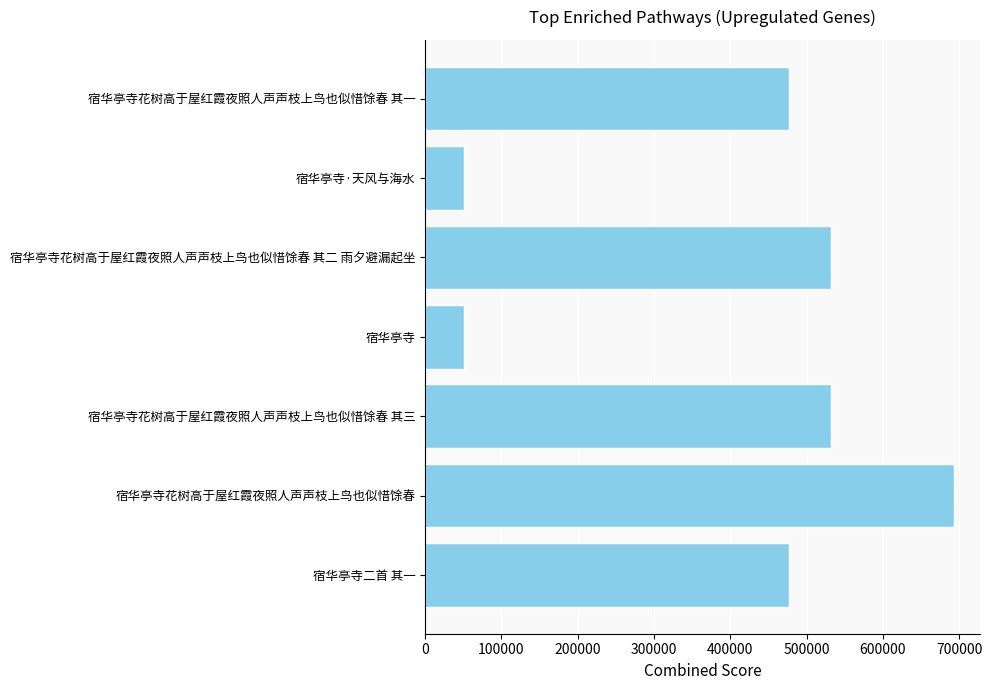

The value at 宿华亭寺花树高于屋红霞夜照人声声枝上鸟也似惜馀春 is 692718. True or false?

True